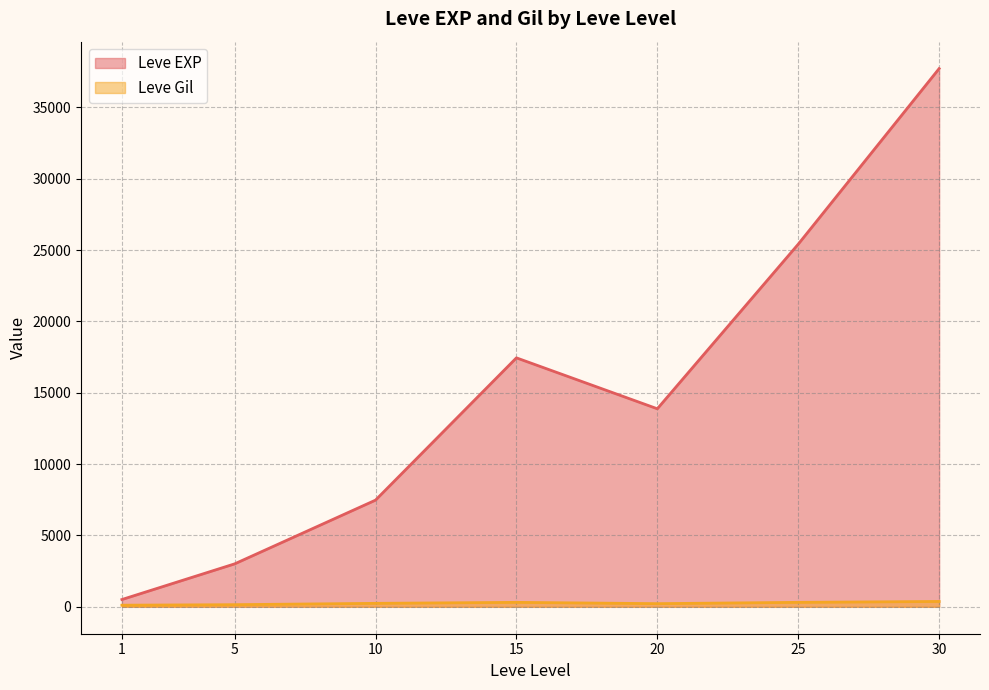

True or false: Leve EXP has more than 2 interior local peaks.

False